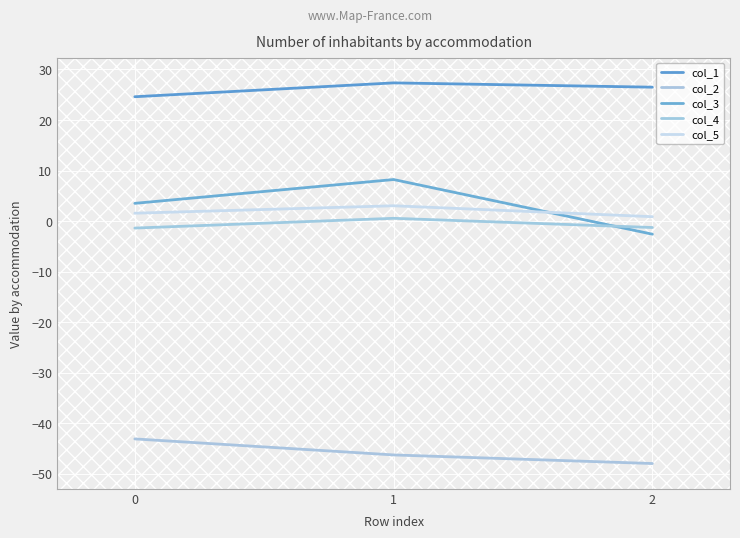

How many data points does each series have?

3